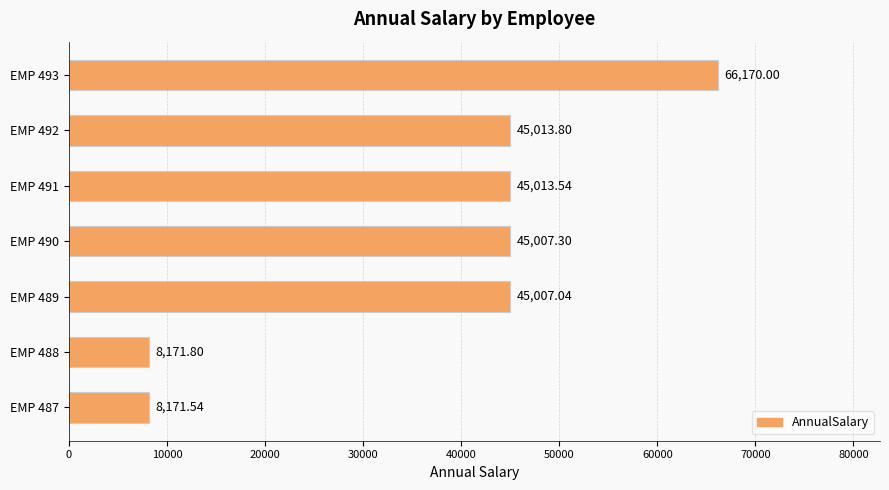

What is the difference between the second highest and minimum values?

36842.3